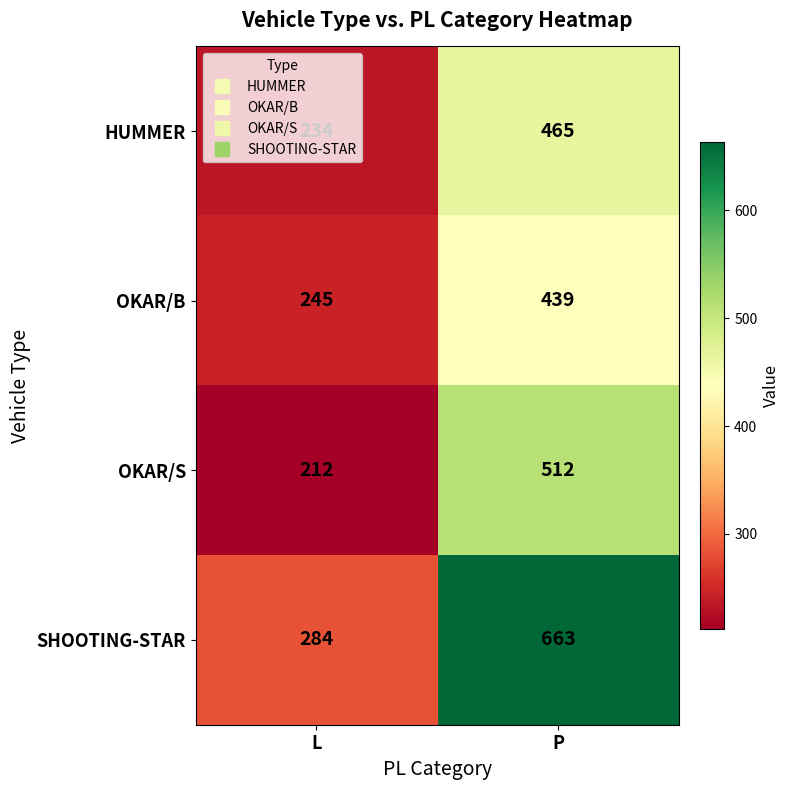

Which series has the largest range (max minus min)?

SHOOTING-STAR